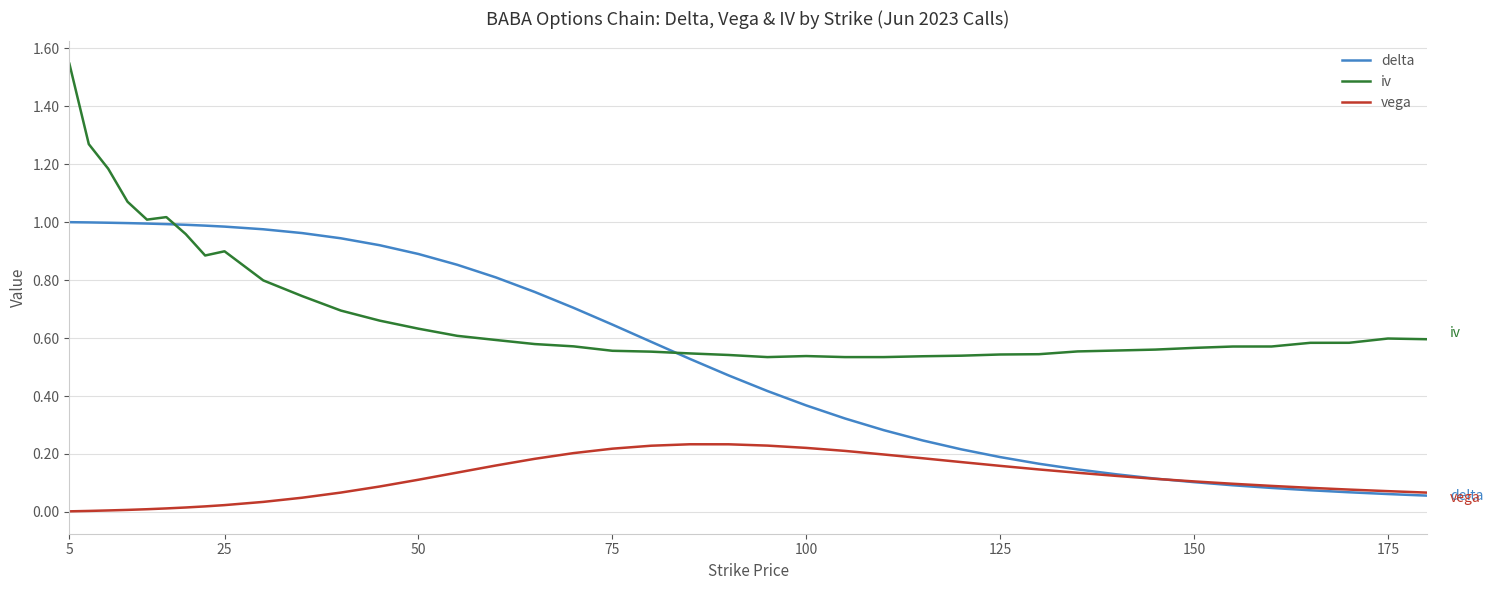

True or false: iv and vega cross at least once.

False